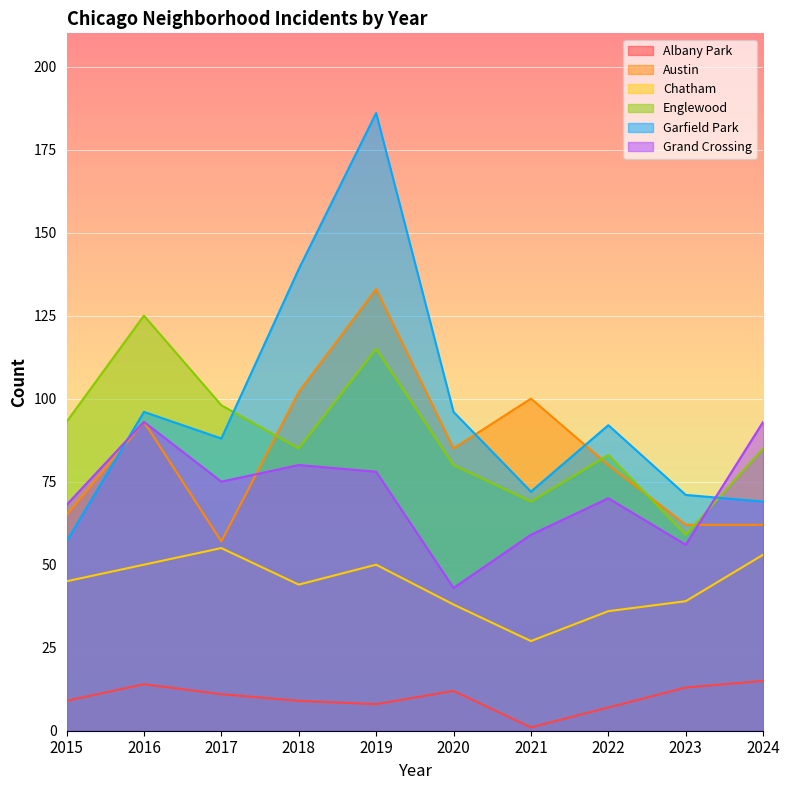

At which label does Garfield Park first exceed 92?

2016